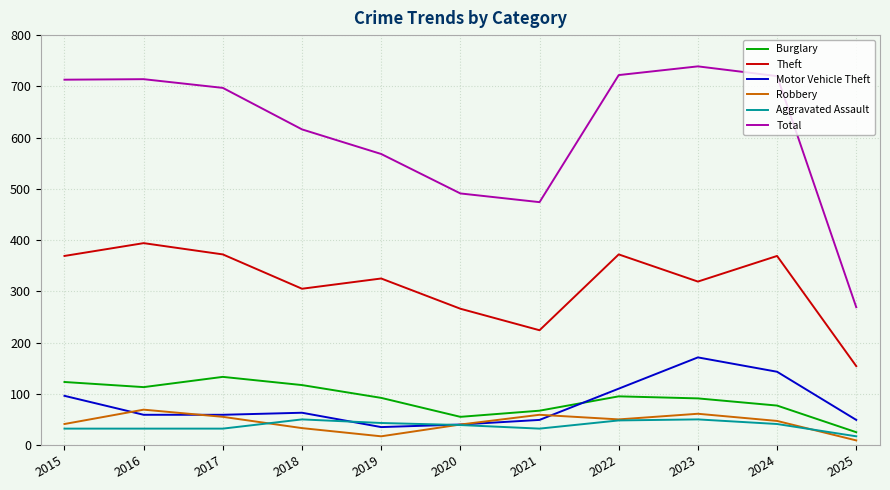

What is the maximum value for Total?

739